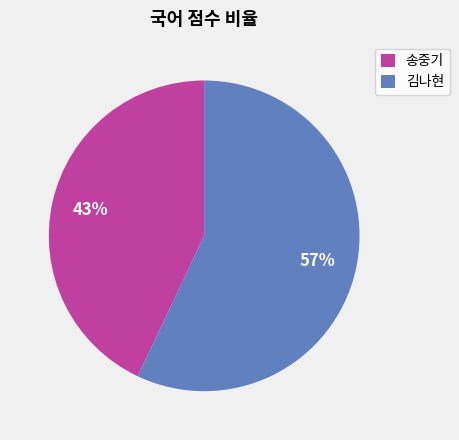

The 송중기 slice represents 43% of the pie. True or false?

True